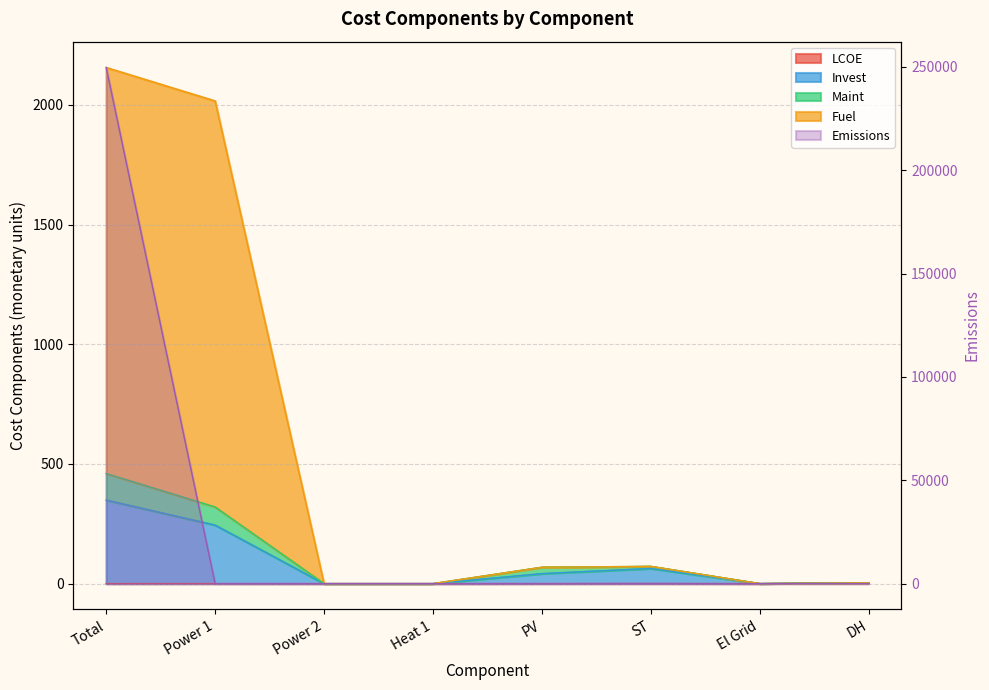

True or false: Maint and LCOE intersect in this chart.

False